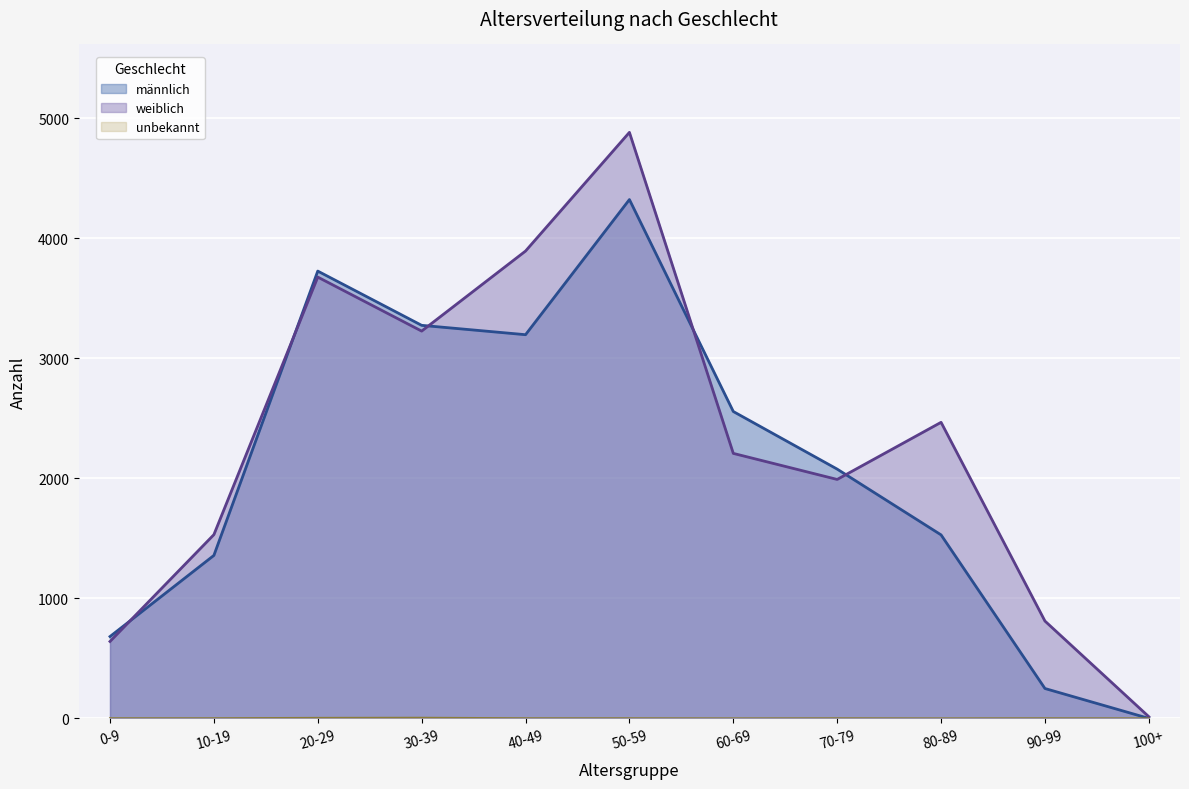

What position from the right is 10-19?

10